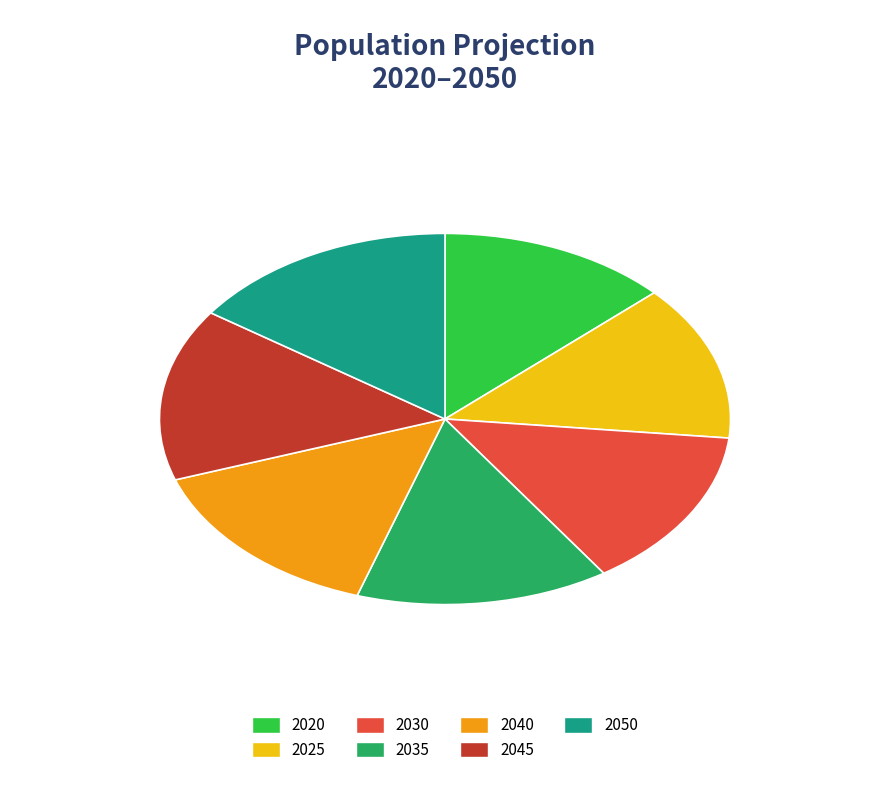

Is there any slice that represents more than half of the pie?

No